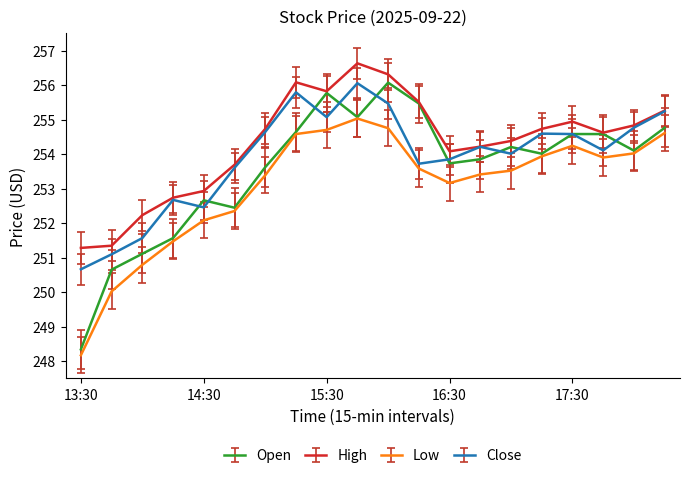

What is the difference between the maximum and second lowest values in the Open series?

5.4